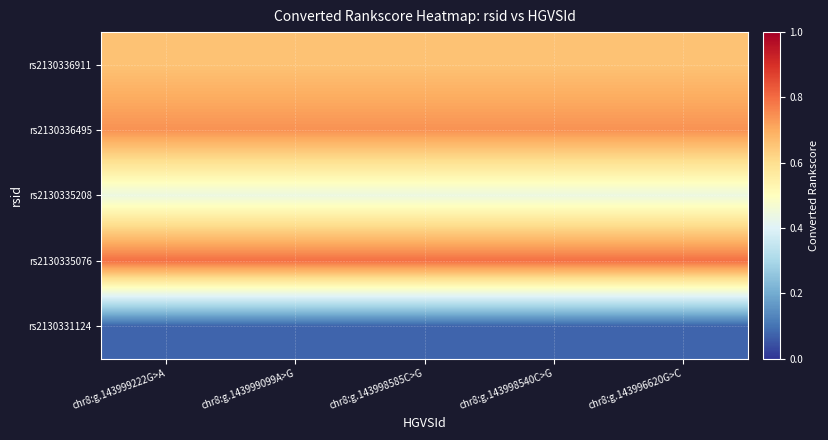

Which category has the lowest value across all series?

chr8:g.143999222G>A